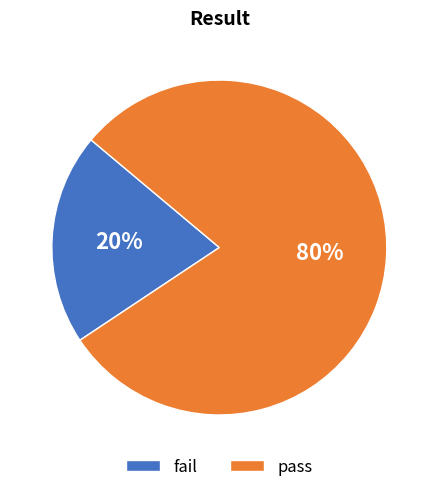

To the nearest percent, what is the average slice percentage?

50%